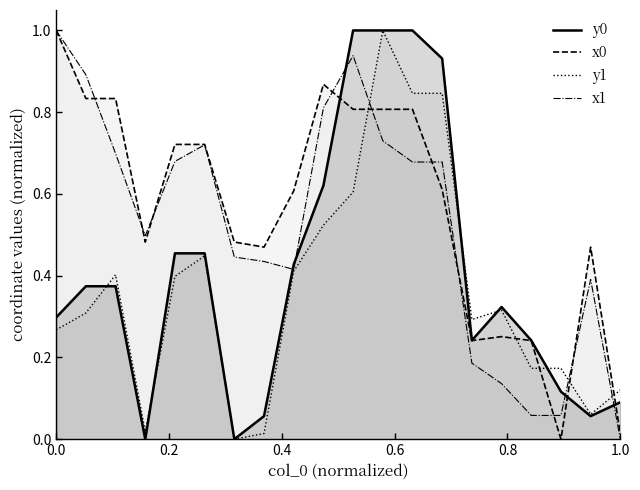

What is the difference between the y0 values at 11 and 0.4?

0.6